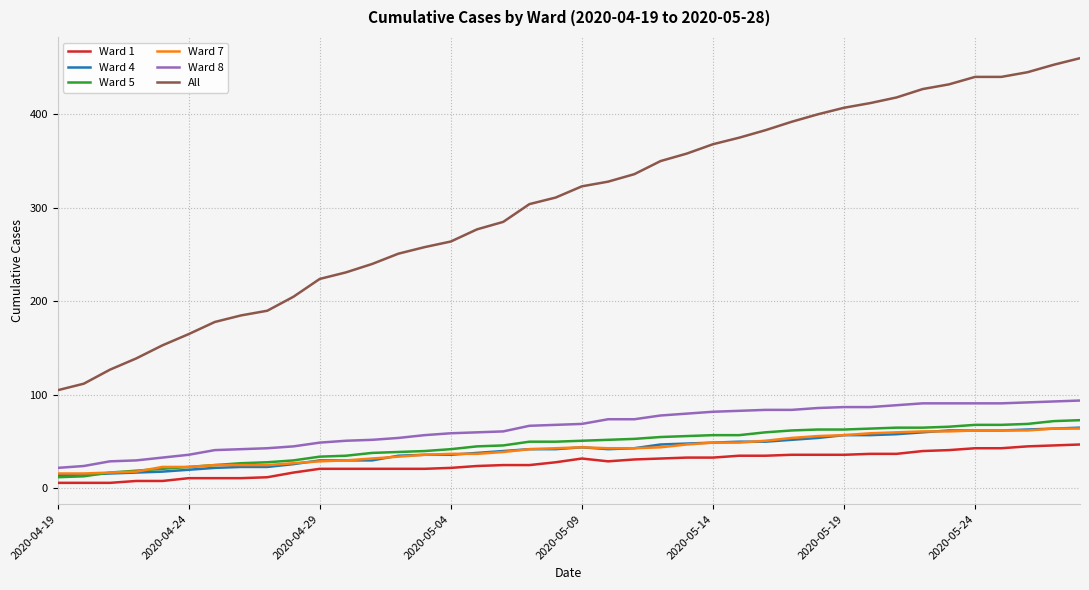

True or false: Ward 5 and All intersect in this chart.

False